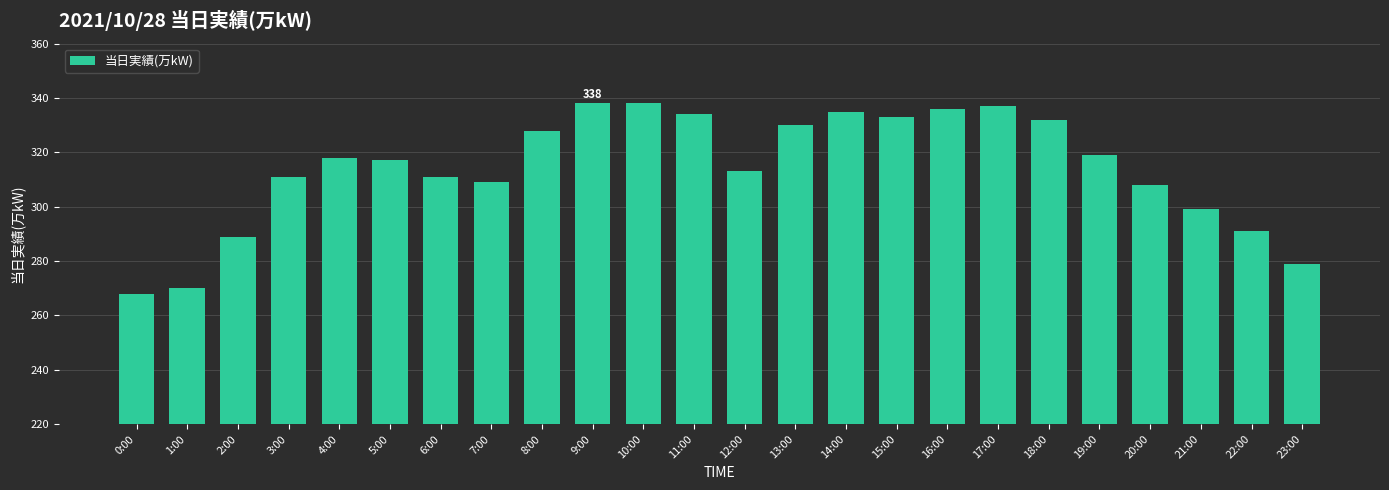

Reading left to right, what are all the values shown in this chart?

0:00=268	1:00=270	2:00=289	3:00=311	4:00=318	5:00=317	6:00=311	7:00=309	8:00=328	9:00=338	10:00=338	11:00=334	12:00=313	13:00=330	14:00=335	15:00=333	16:00=336	17:00=337	18:00=332	19:00=319	20:00=308	21:00=299	22:00=291	23:00=279